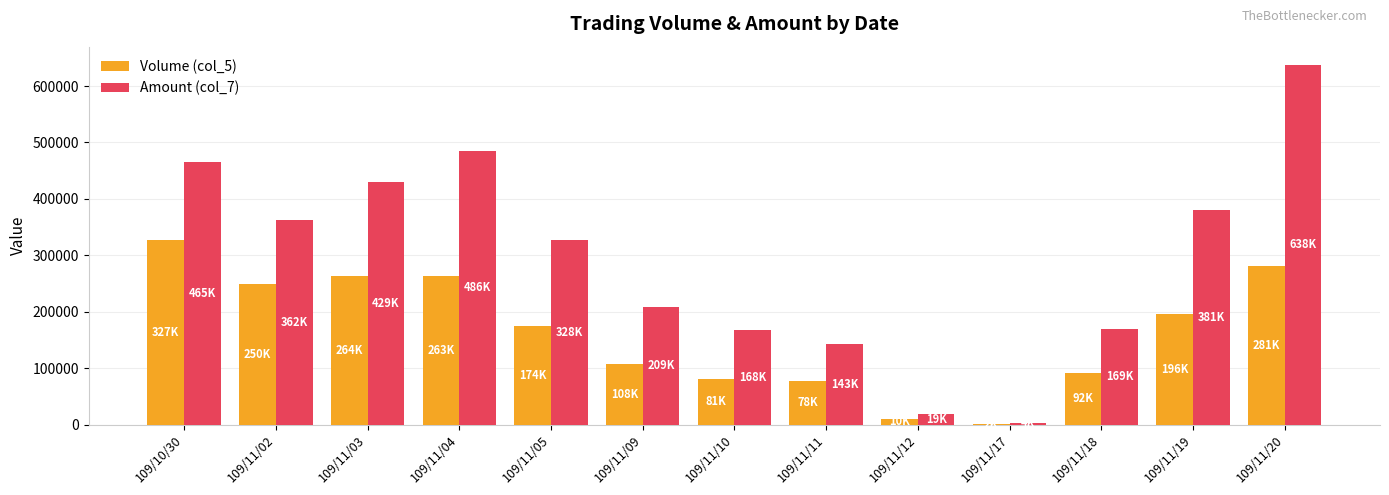

At which category is the sum across all series the highest?

109/11/20